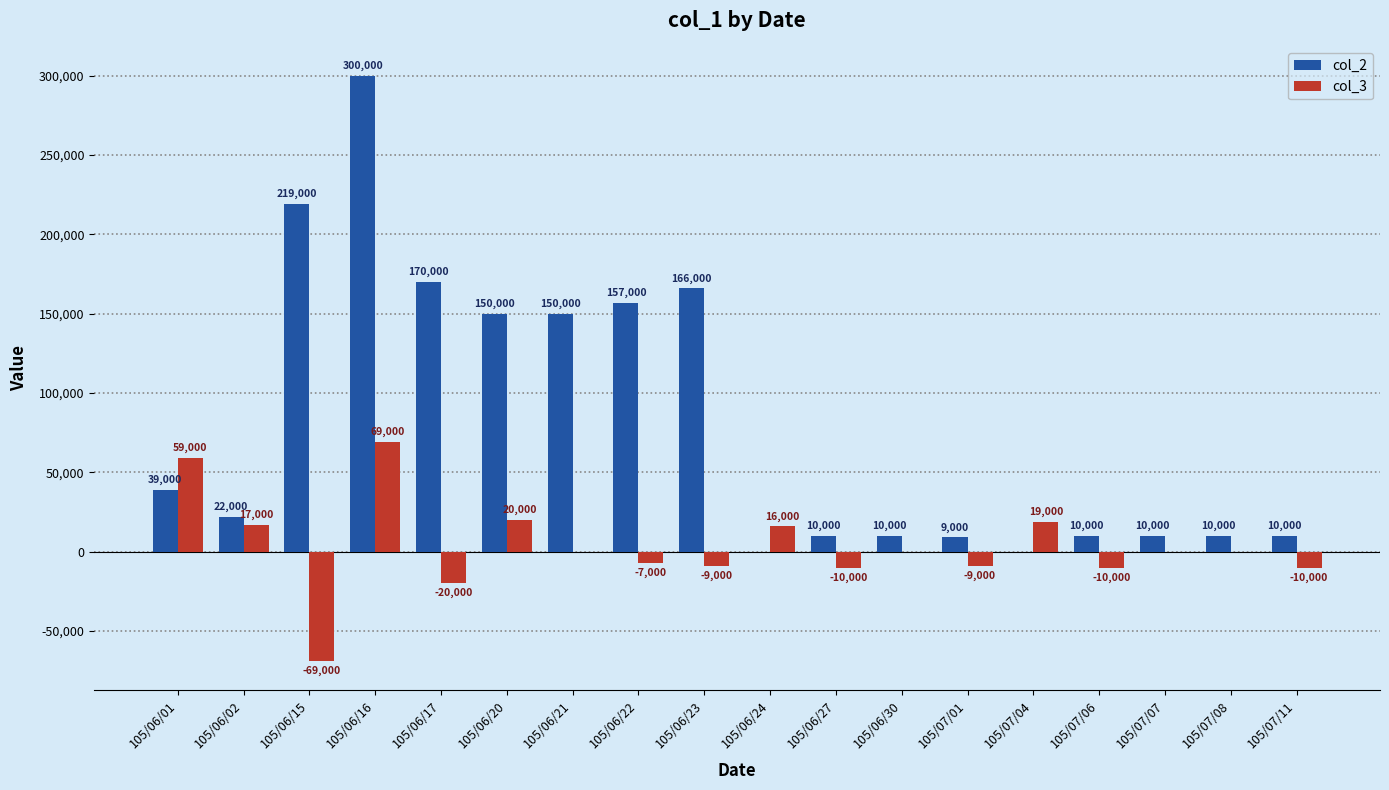

How many data points does each series have?

18